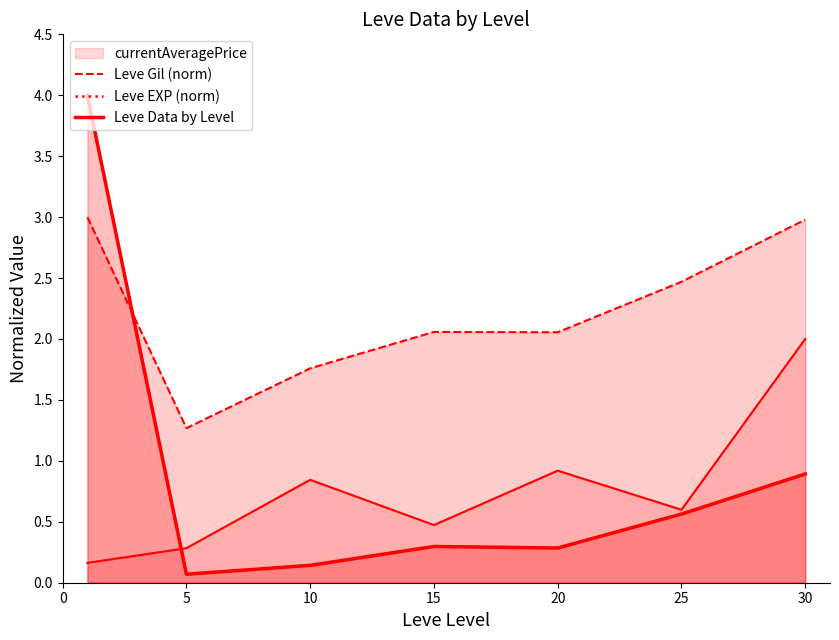

Where is the first local maximum for Leve Gil (norm)?

15